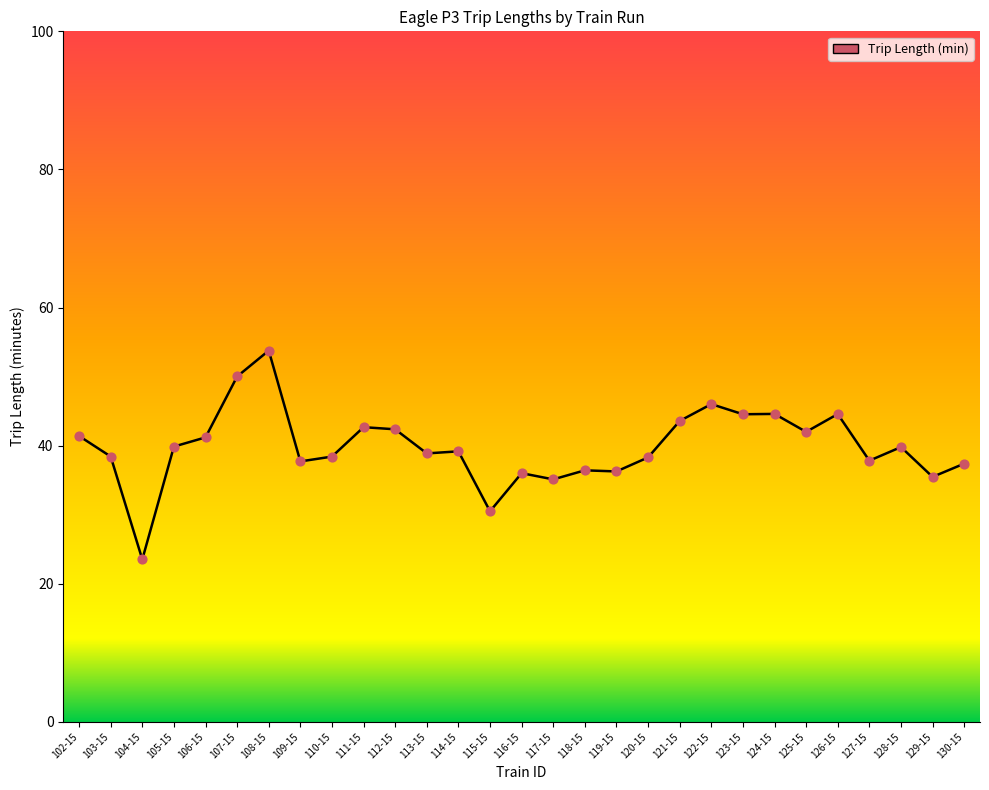

Which has a higher value, 117-15 or 126-15?

126-15